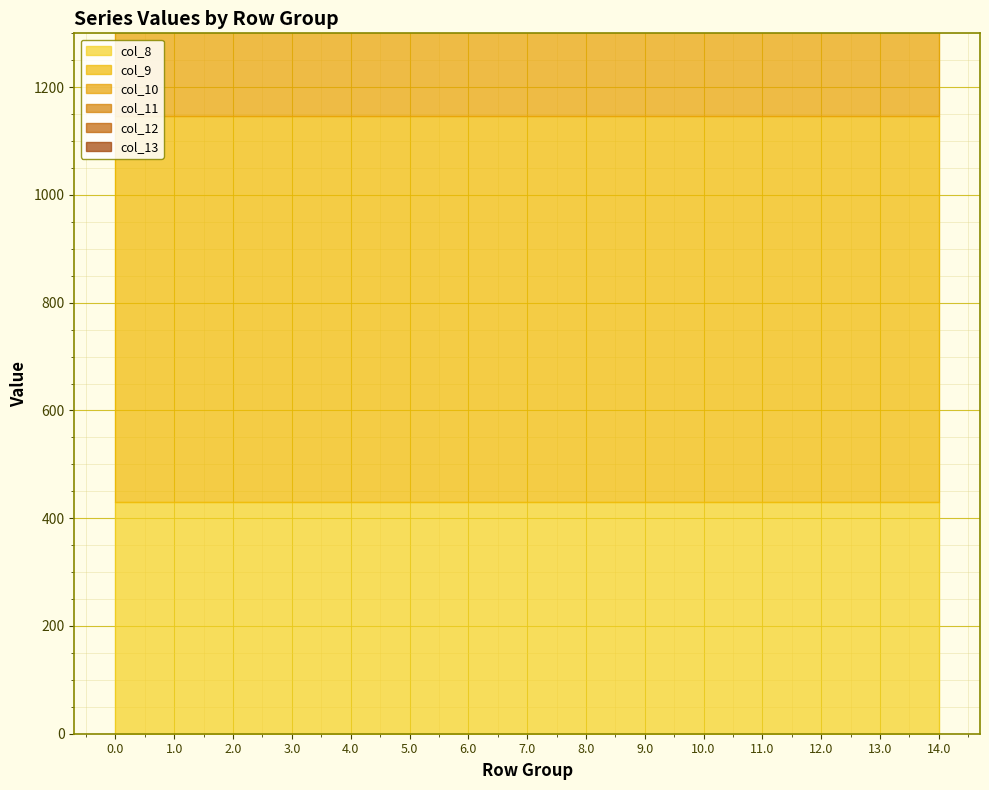

Which series changed the most between 9.0 and 10.0?

col_8